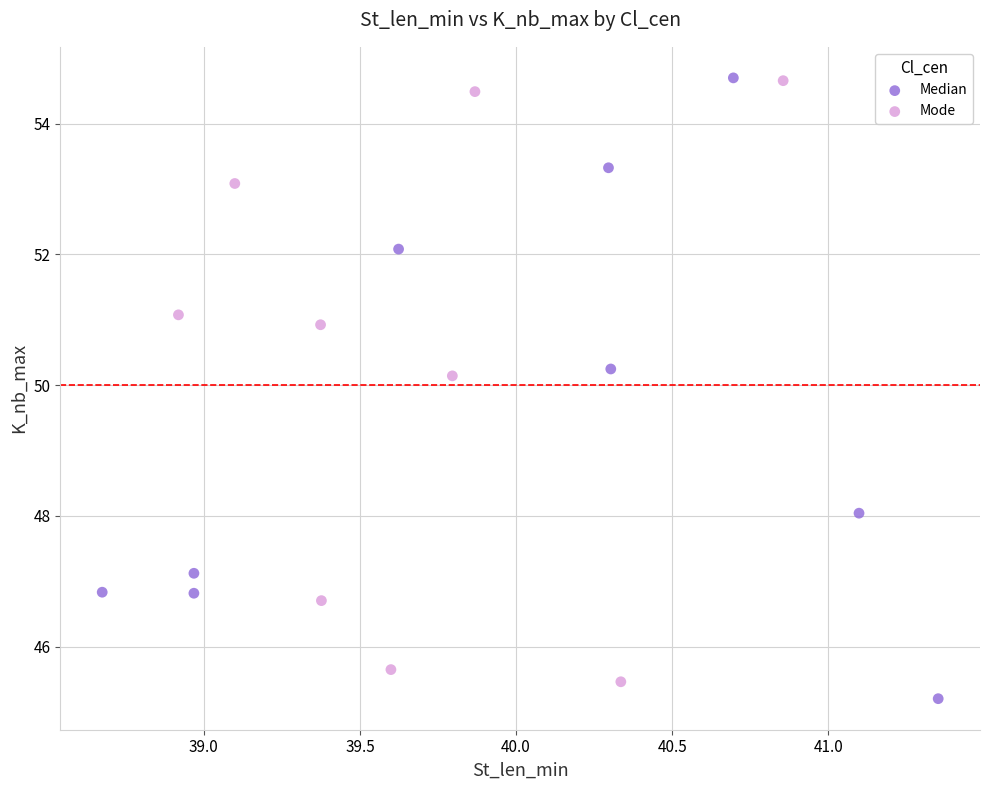

Which series reaches the minimum Y coordinate?

Median